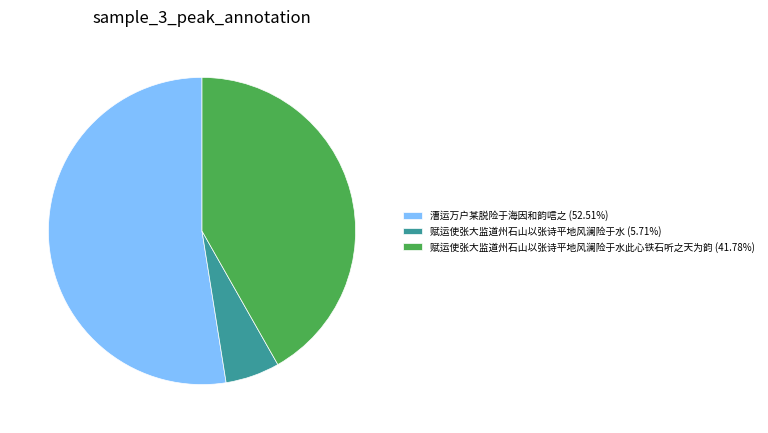

Does 赋运使张大监道州石山以张诗平地风澜险于水 (5.71%) account for over 50% of the chart?

No